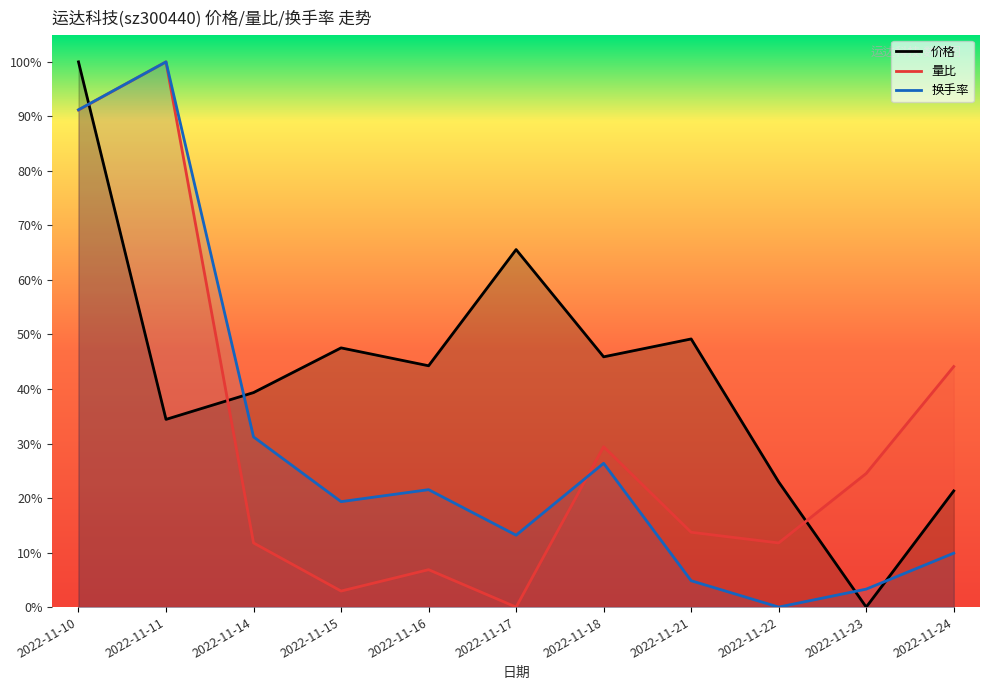

Rank the series by their maximum value, from highest to lowest.

价格, 量比, 换手率